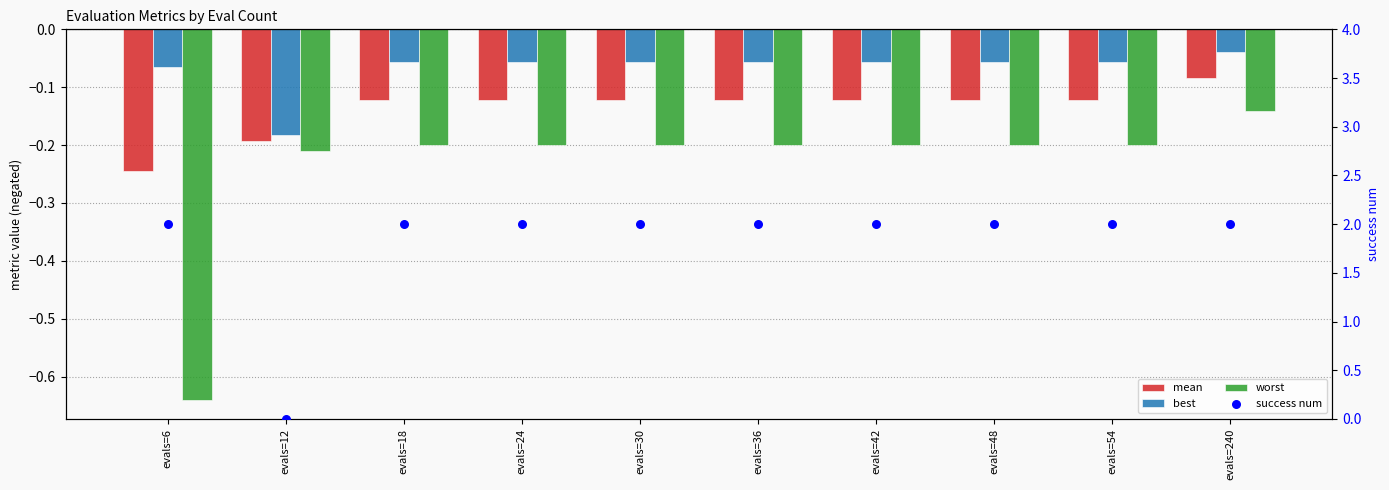

What is the total value across all series at evals=12?

-0.6